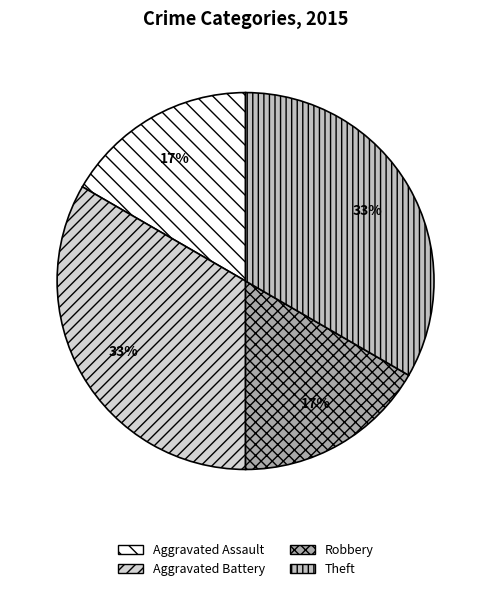

Is there a majority slice in this chart?

No